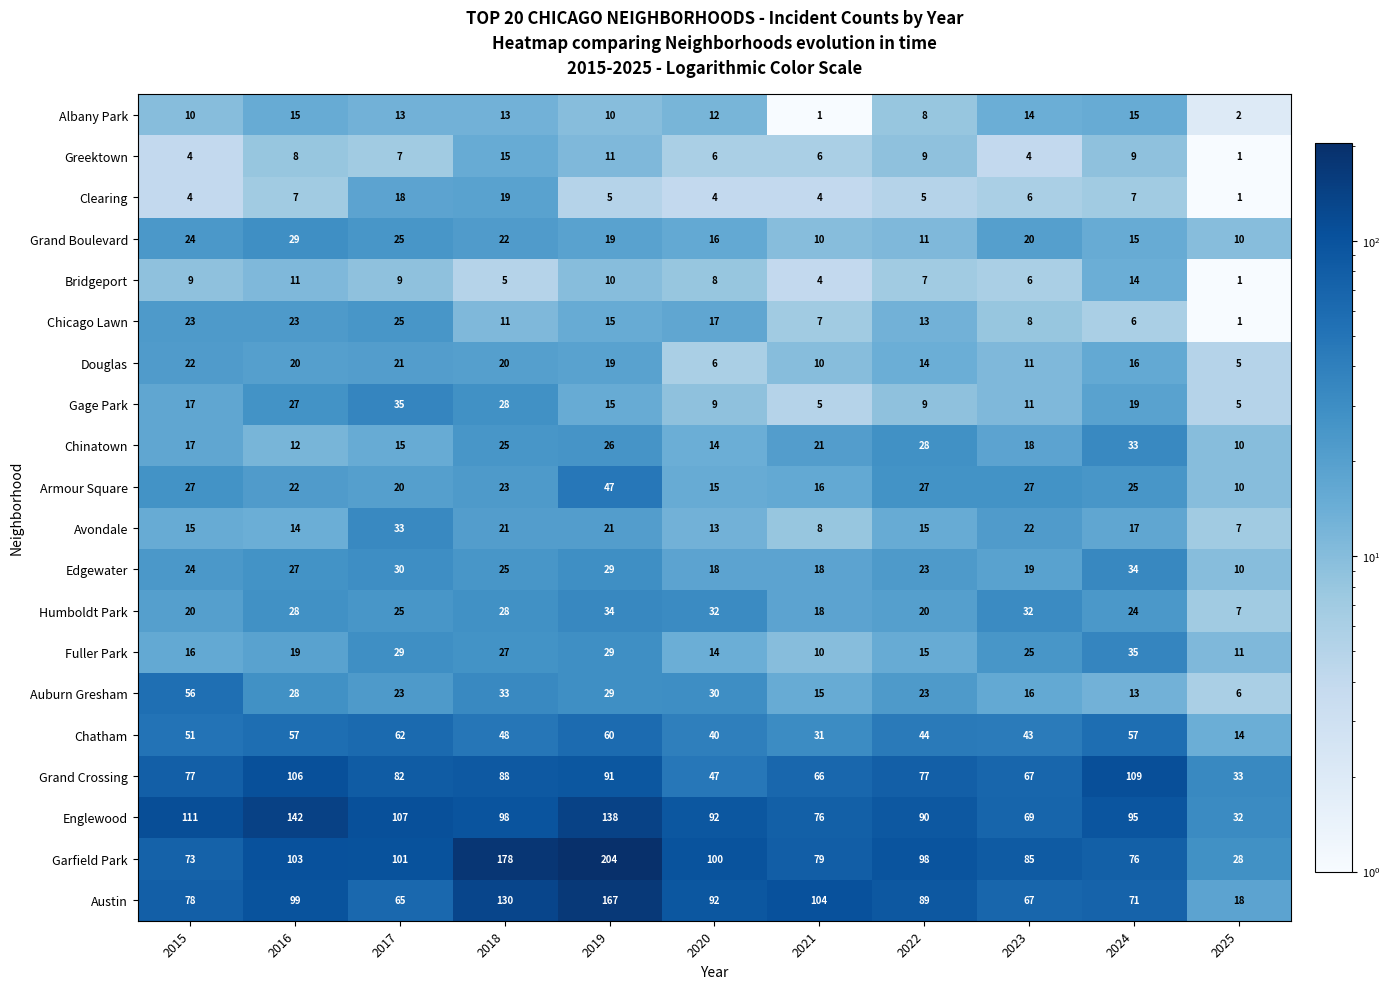

What is the difference between the highest and lowest values at 2025?

32